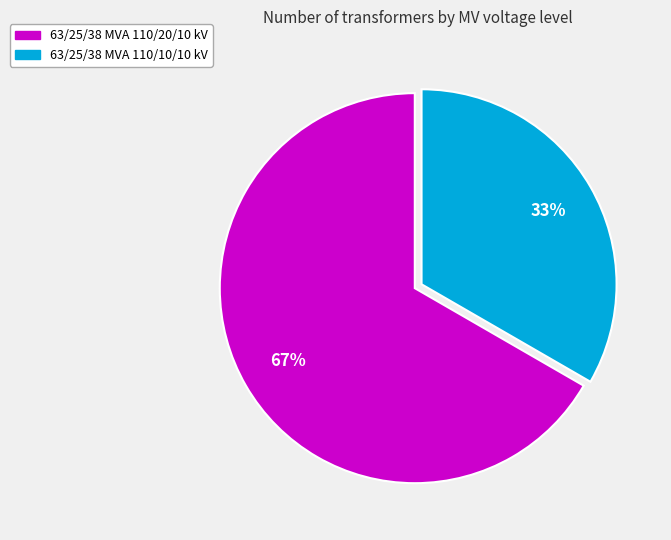

To the nearest percent, what is the combined percentage of 63/25/38 MVA 110/10/10 kV and 63/25/38 MVA 110/20/10 kV?

100%